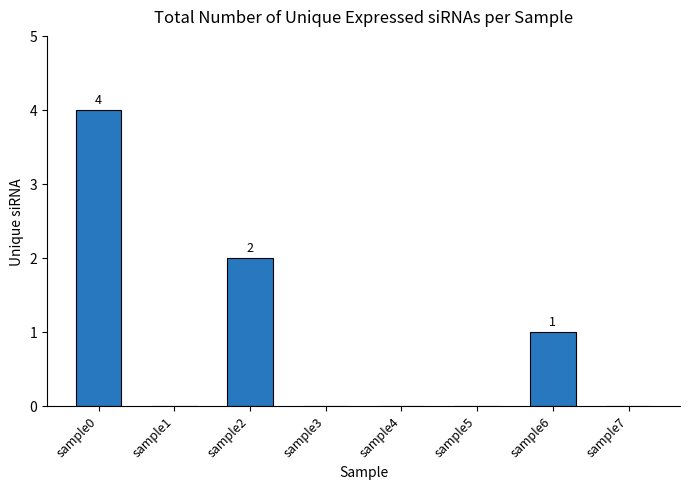

The value at sample6 is 1. True or false?

True